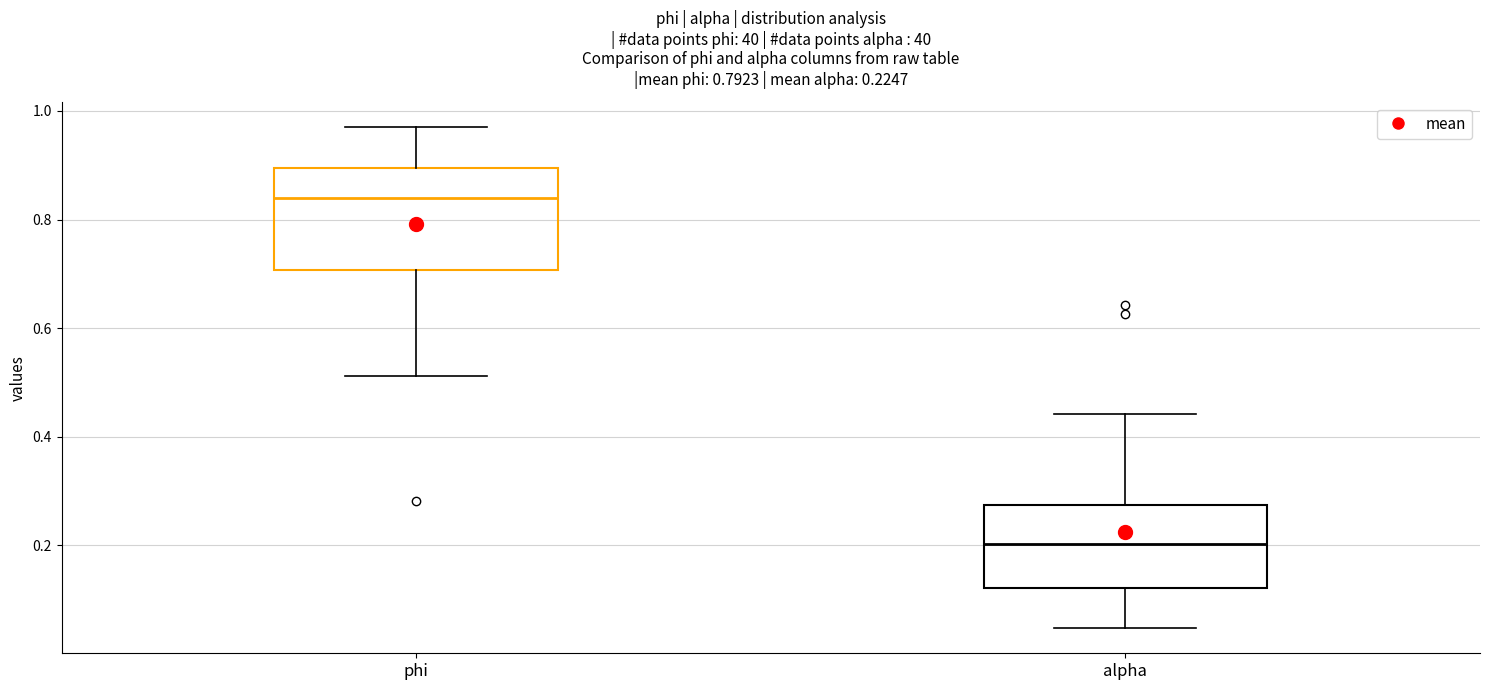

Which box has the highest median line?

phi